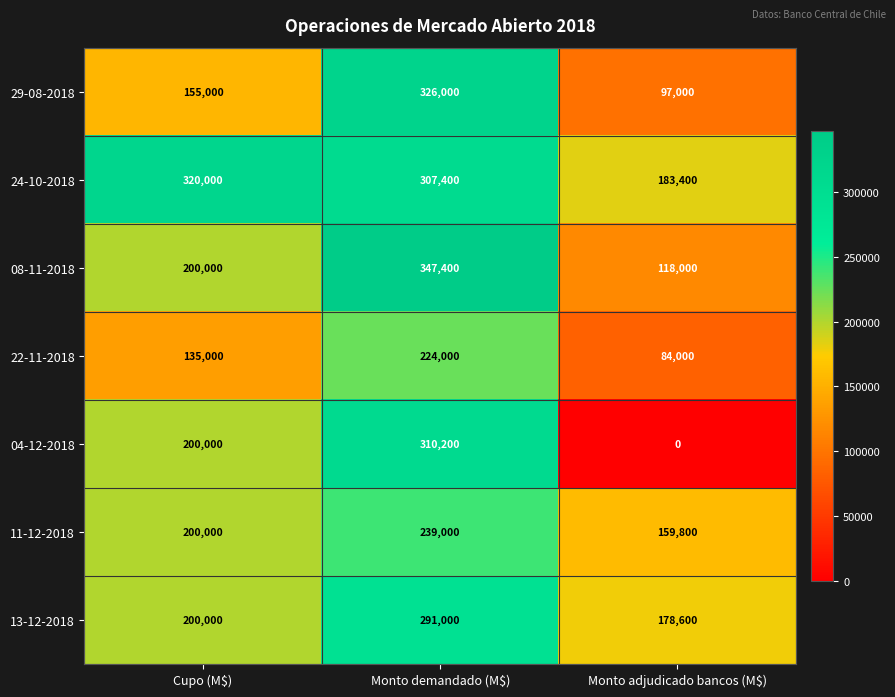

What is the difference between the maximum and minimum values in the 11-12-2018 series?

79200